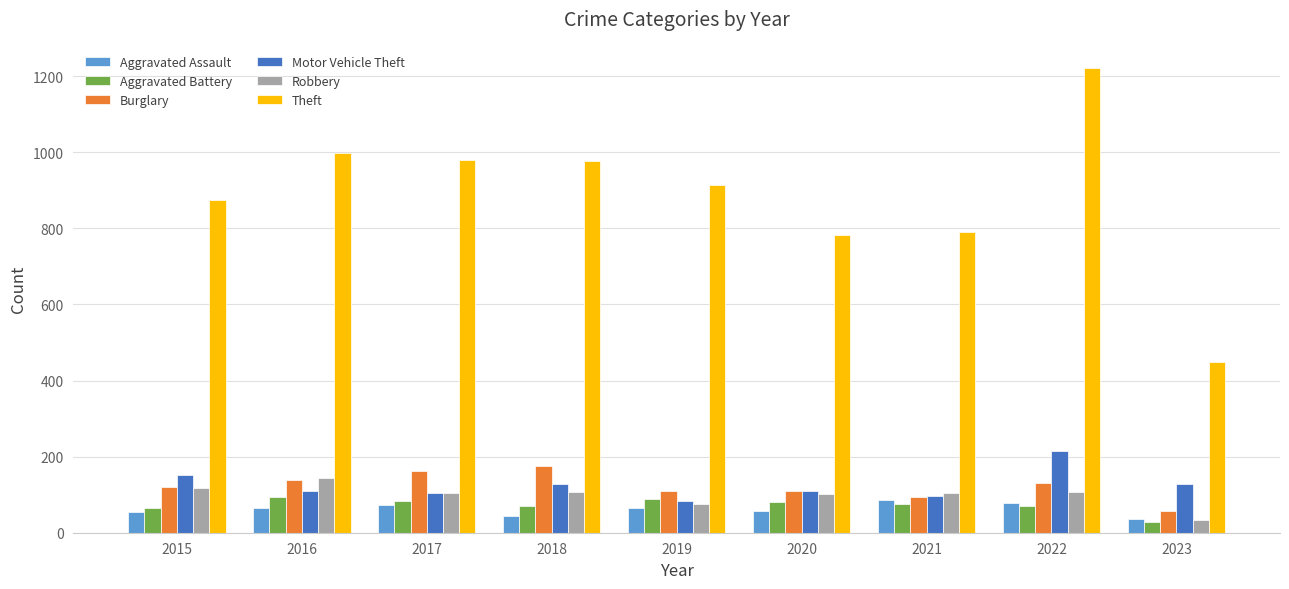

At how many categories does at least one series exceed 432?

9